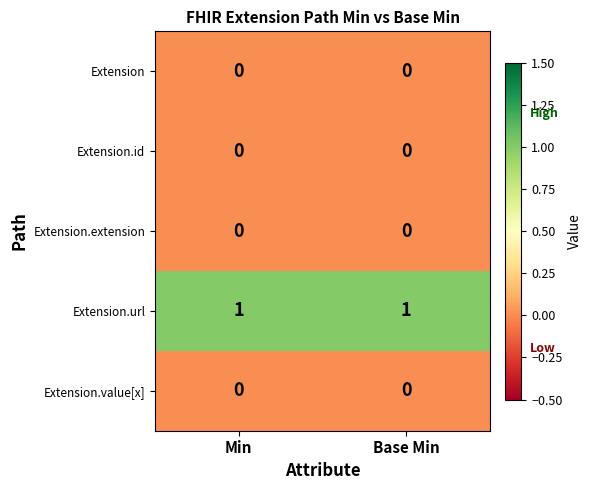

Which series has the largest total across all categories?

Extension.url